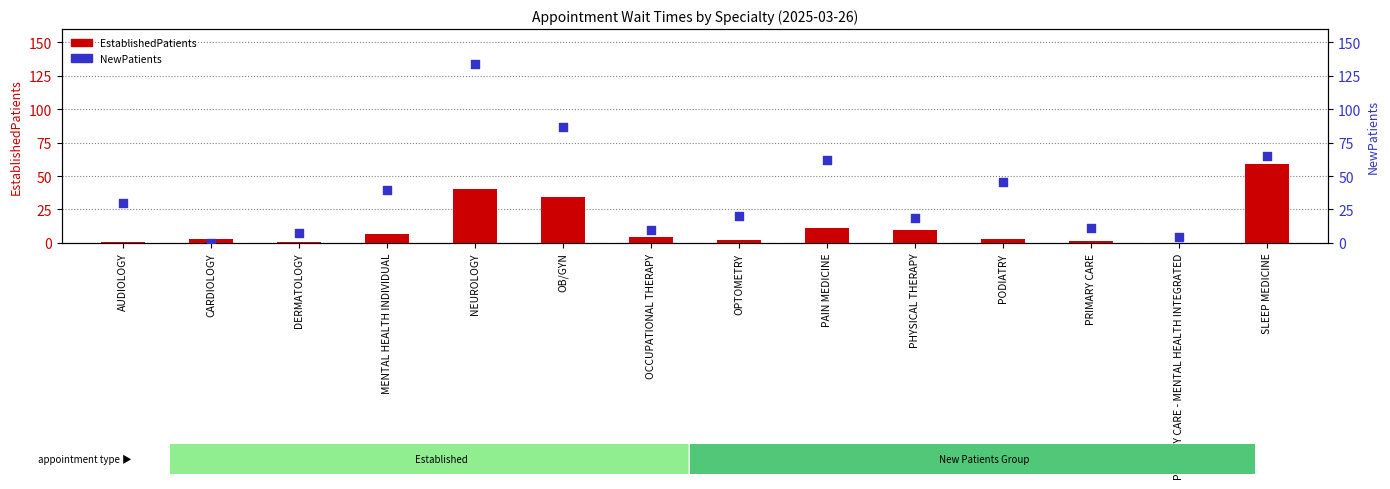

Which series contains the lowest Y value?

NewPatients